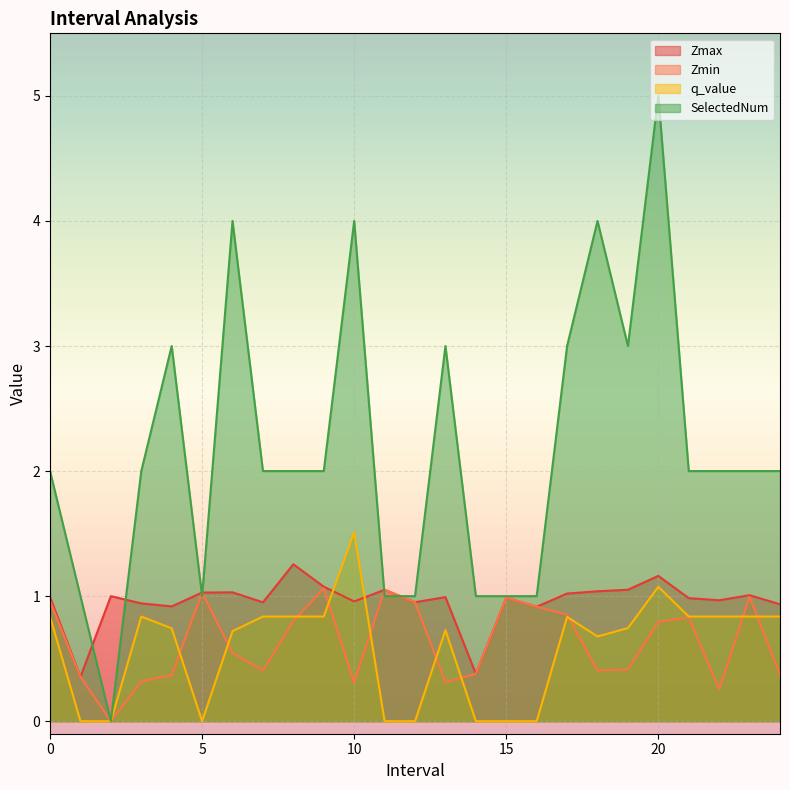

At which label does SelectedNum reach its minimum?

2.0